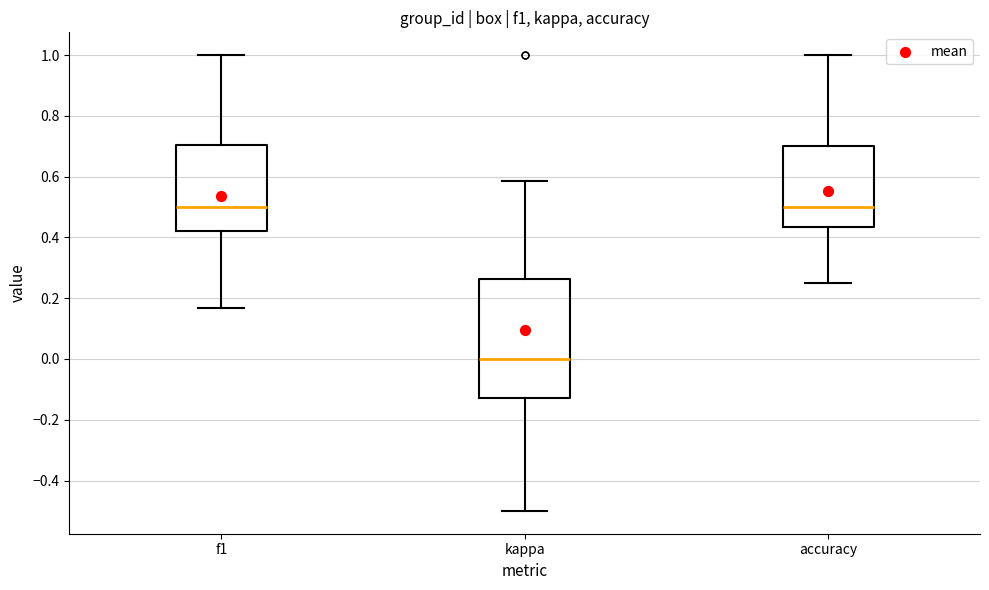

Which box is the tallest, from its lower edge to its upper edge?

kappa